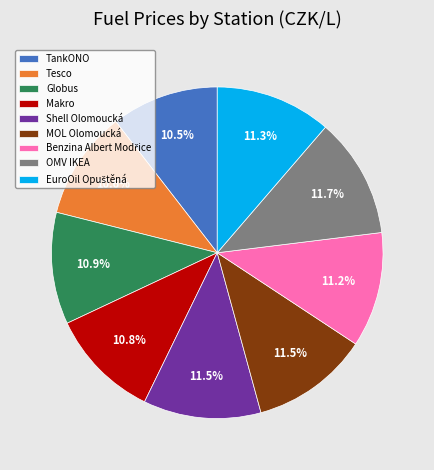

Which has a higher value, Globus or Shell Olomoucká?

Shell Olomoucká